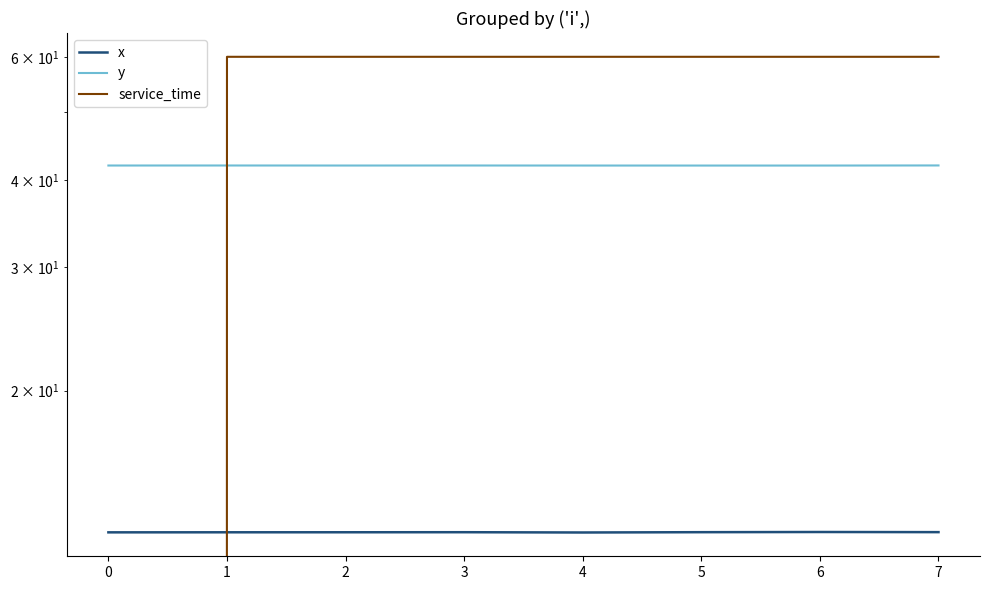

Which has a higher value, 4 or 3?

3